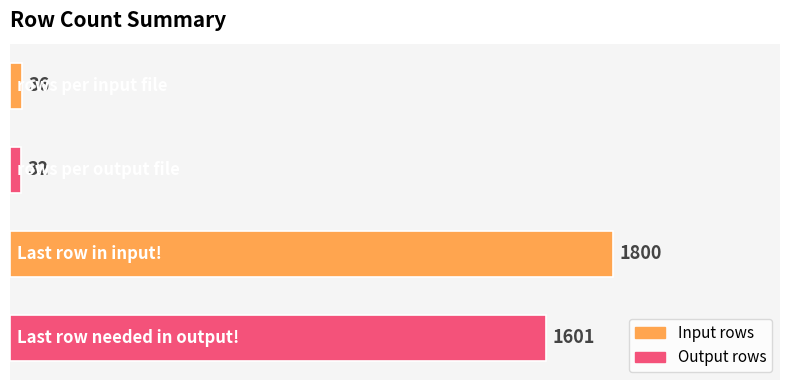

What is the difference between the maximum and minimum values?

1768